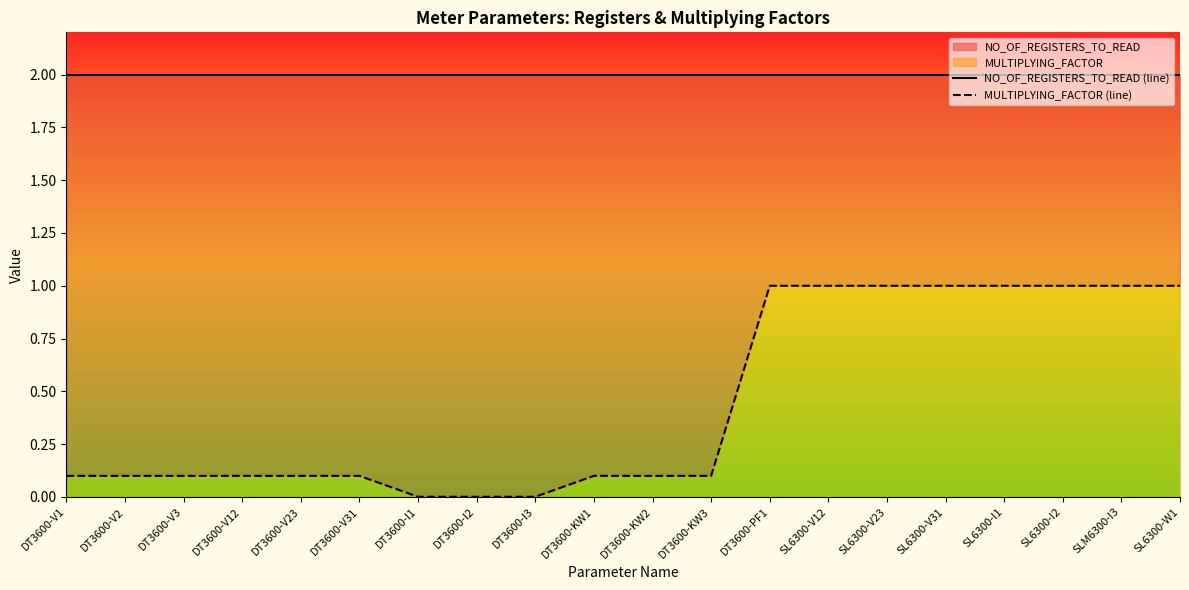

What is the average value of the MULTIPLYING_FACTOR (line) series?

0.4